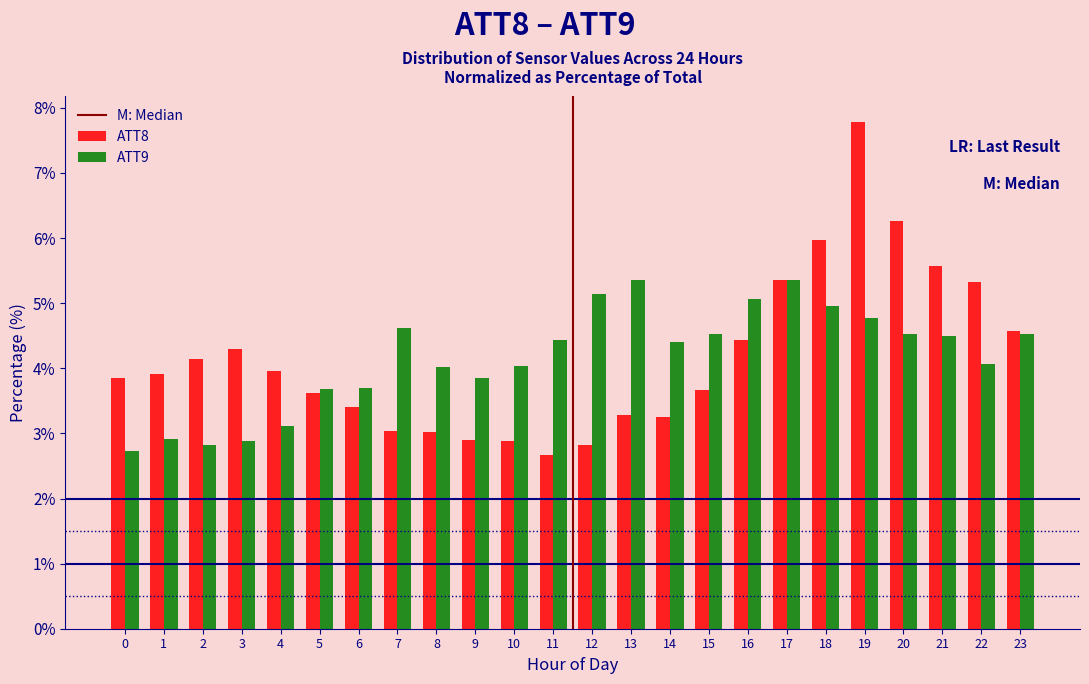

What is the approximate value of ATT8 at 9?

2.9